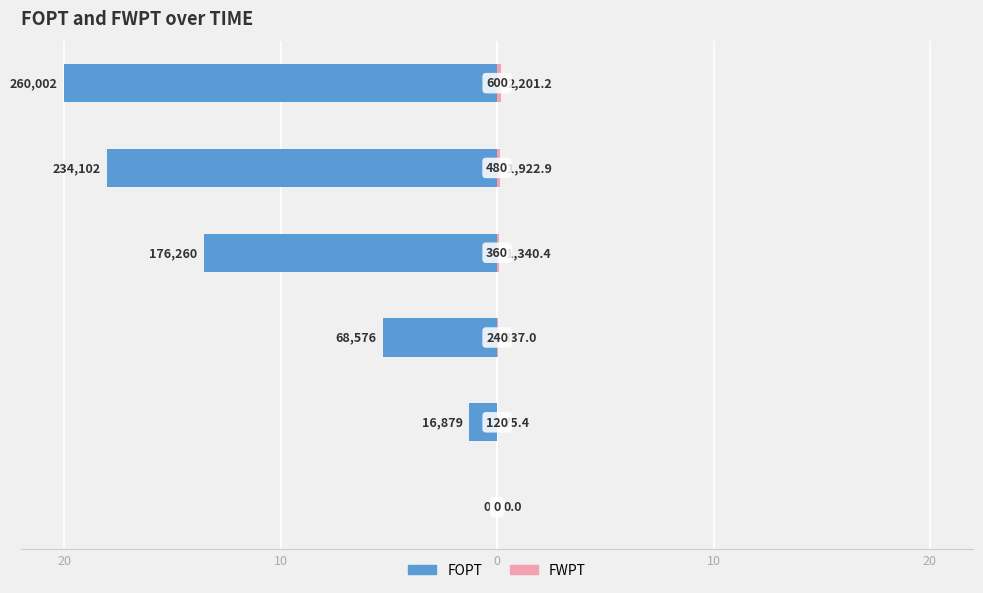

What are all the series names shown in the legend?

FOPT, FWPT